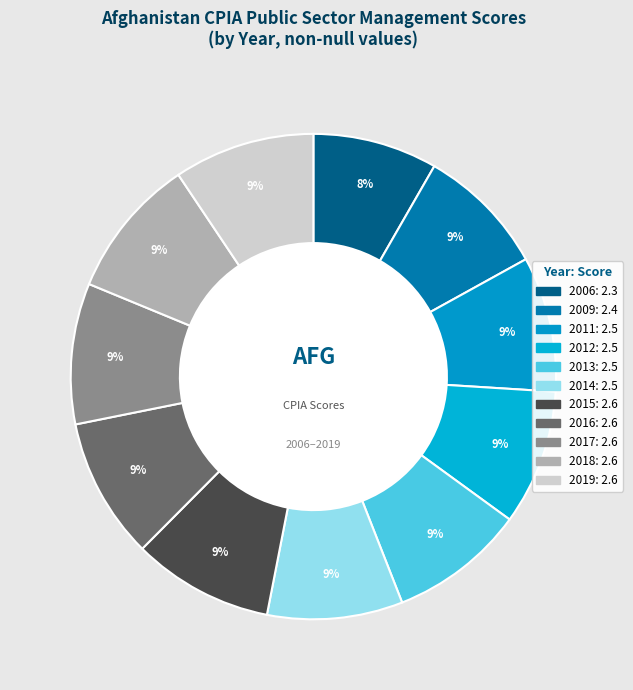

To the nearest percent, what is the combined percentage of 2014 and 2018?

18%